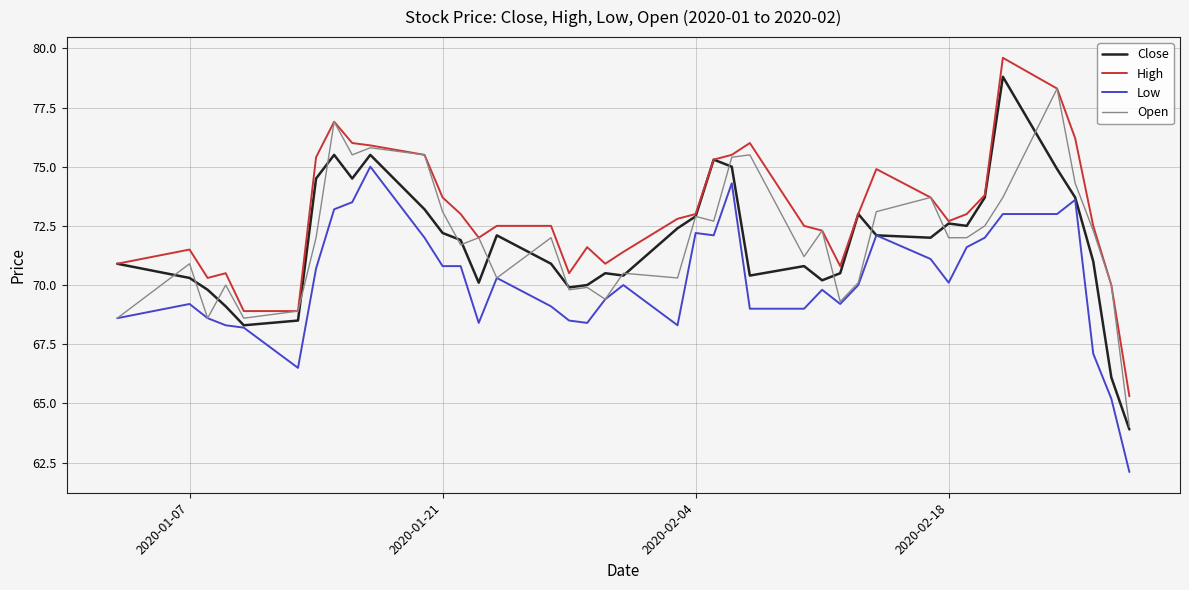

Which series has the largest total across all categories?

High